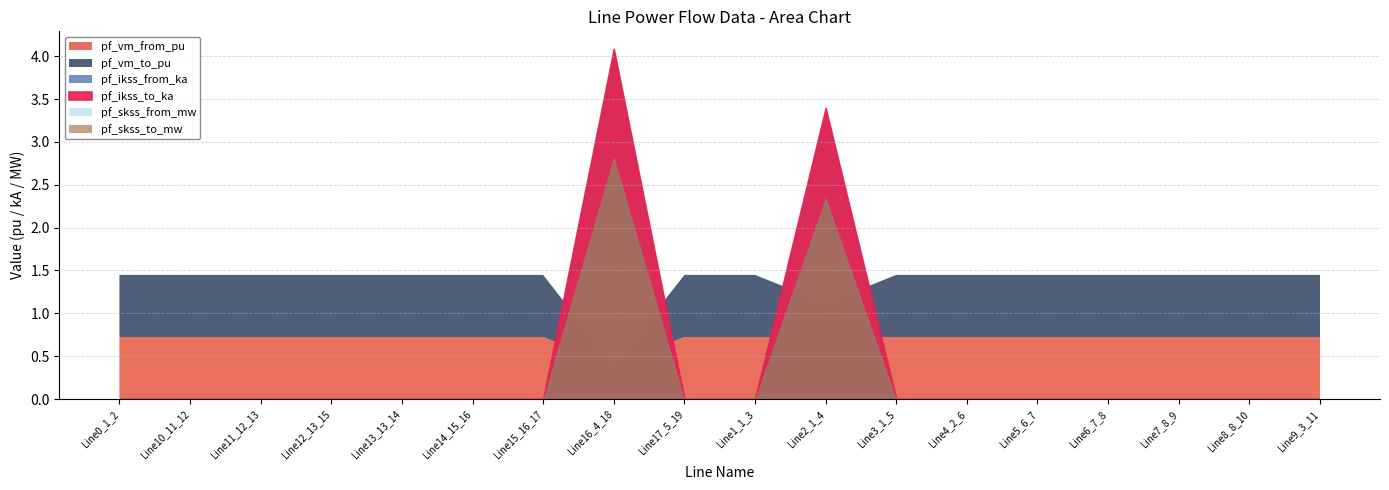

What is the total value across all series at Line5_6_7?

1.4